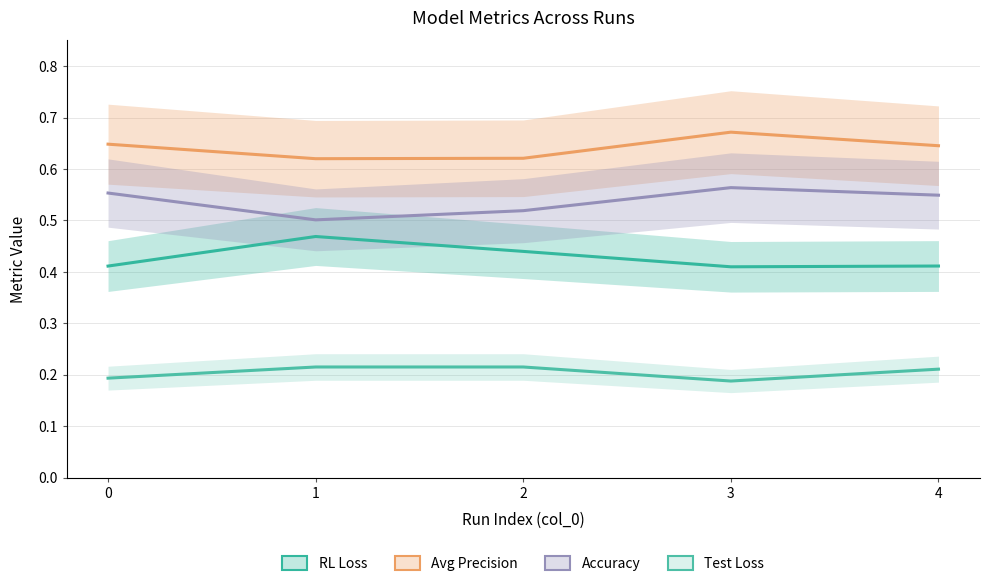

How many series are shown in this chart?

4